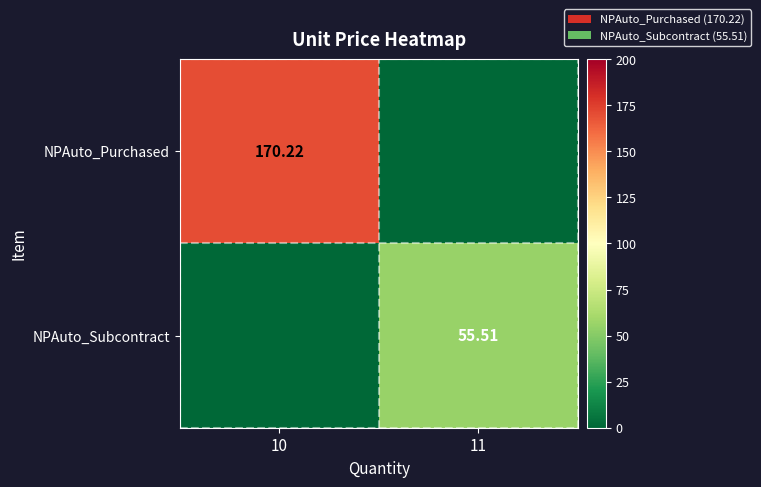

What is the total value across all series at 11?

55.5